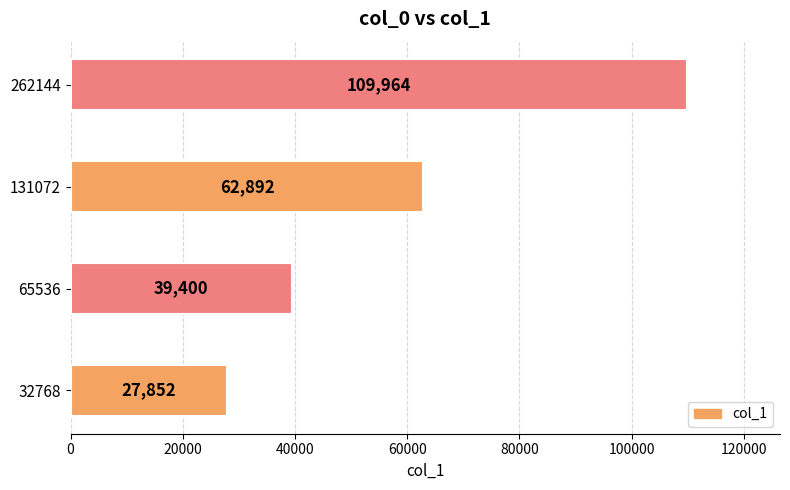

How many values are between 39400 and 109964?

3